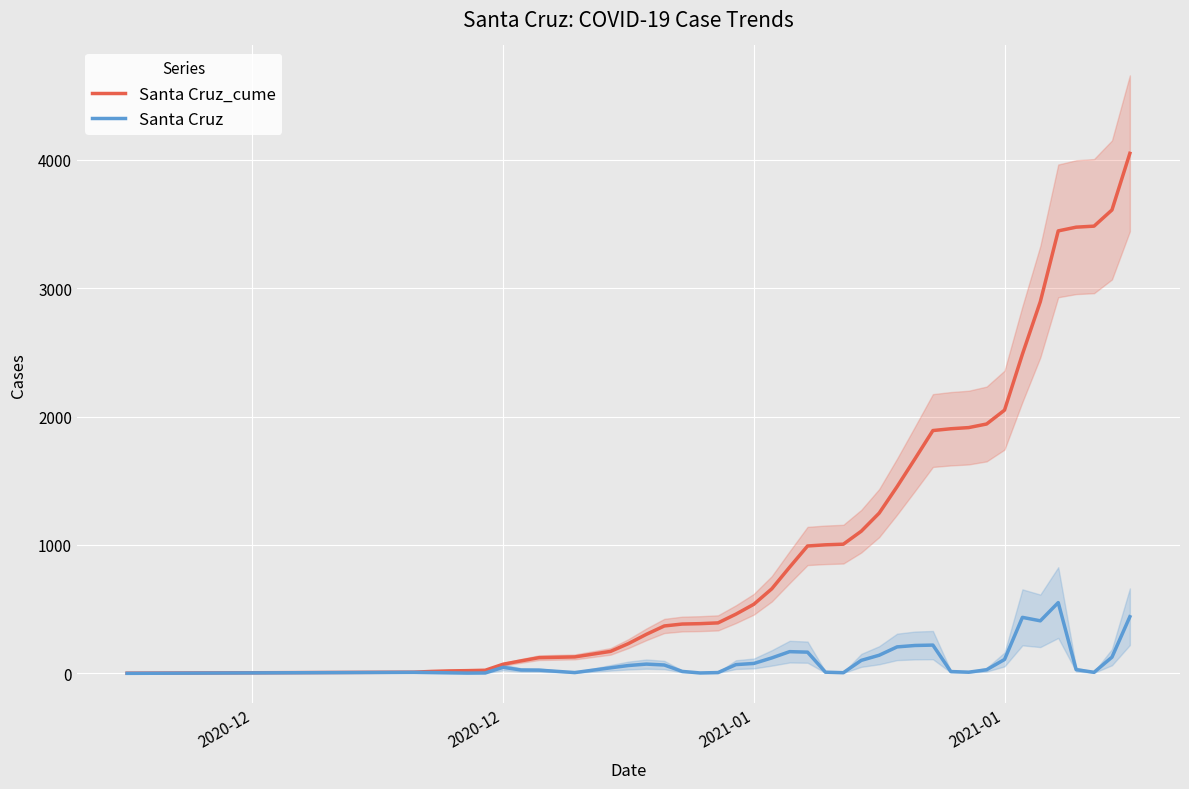

List the series in order of their peak value, highest first.

Santa Cruz_cume, Santa Cruz